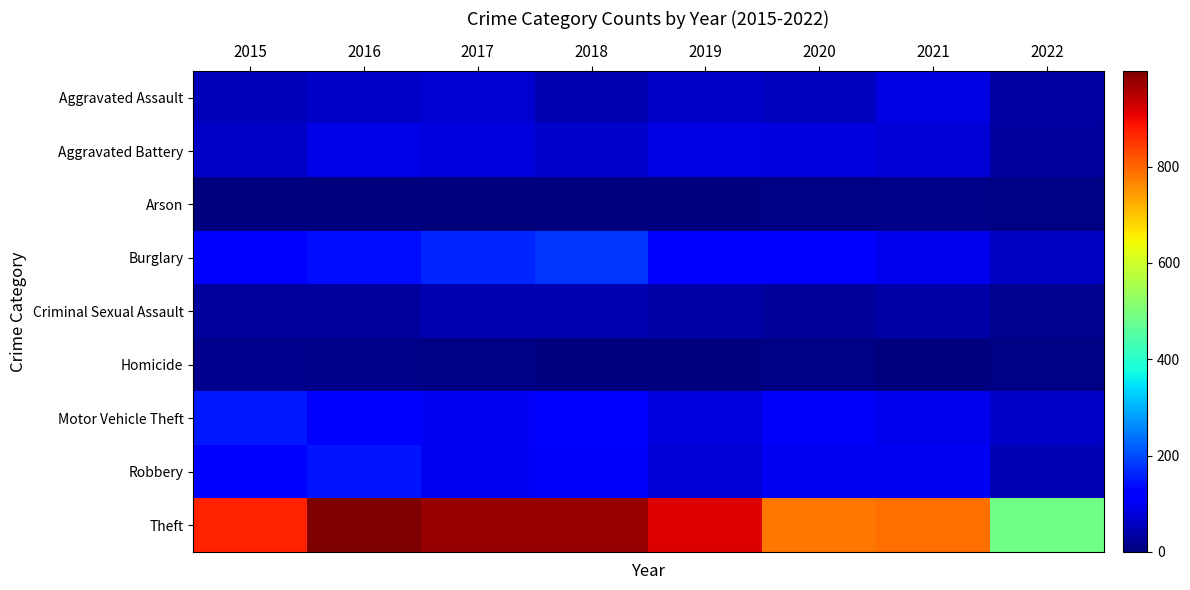

Which has a higher value, 2020 or 2017?

2017